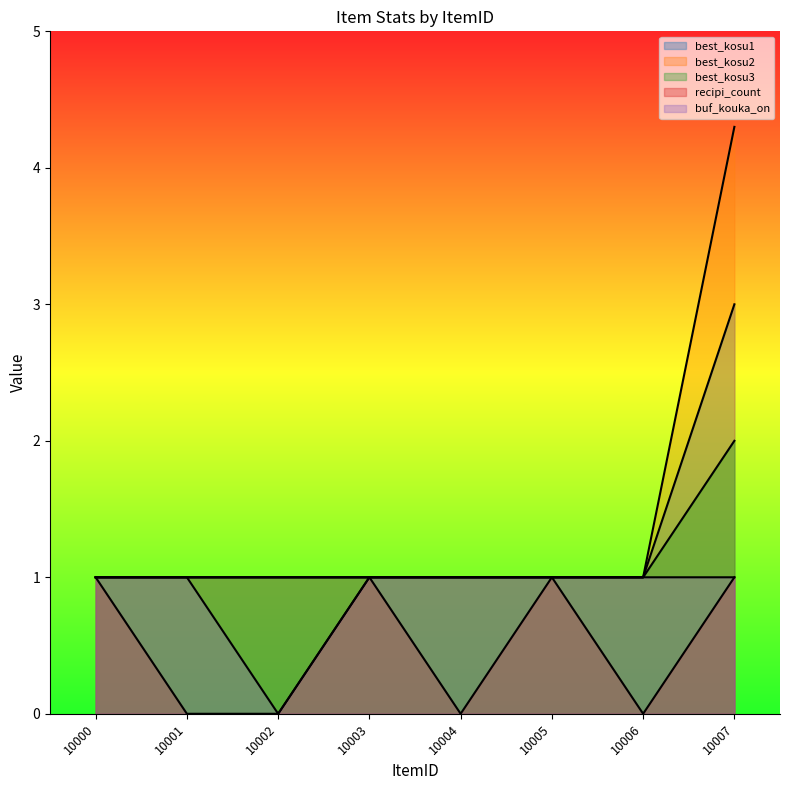

What are all the series names shown in the legend?

best_kosu1, best_kosu2, best_kosu3, recipi_count, buf_kouka_on